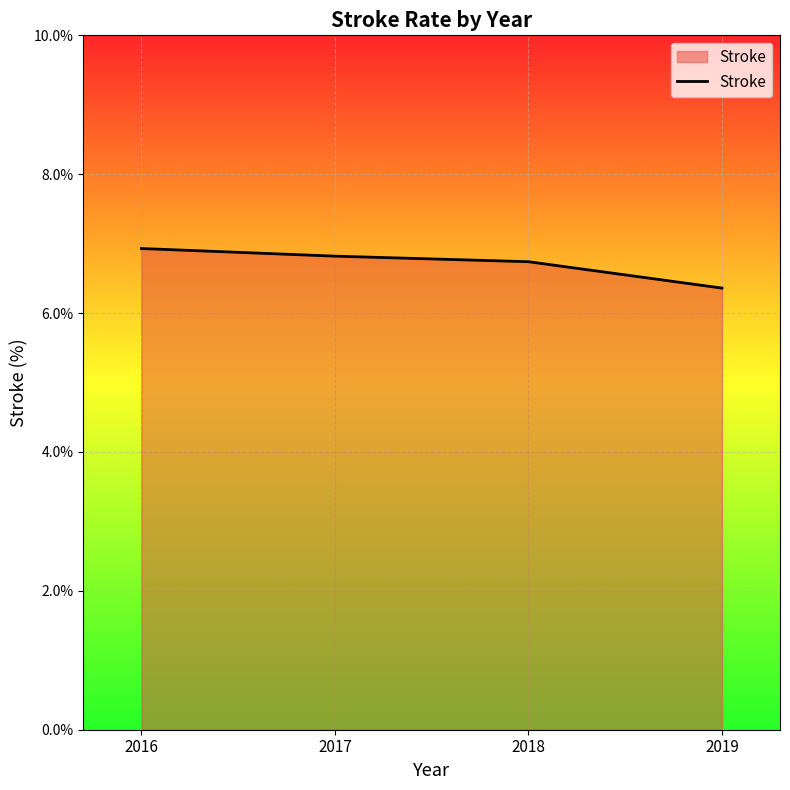

What is the change in value from 2018 to 2019?

-0.4